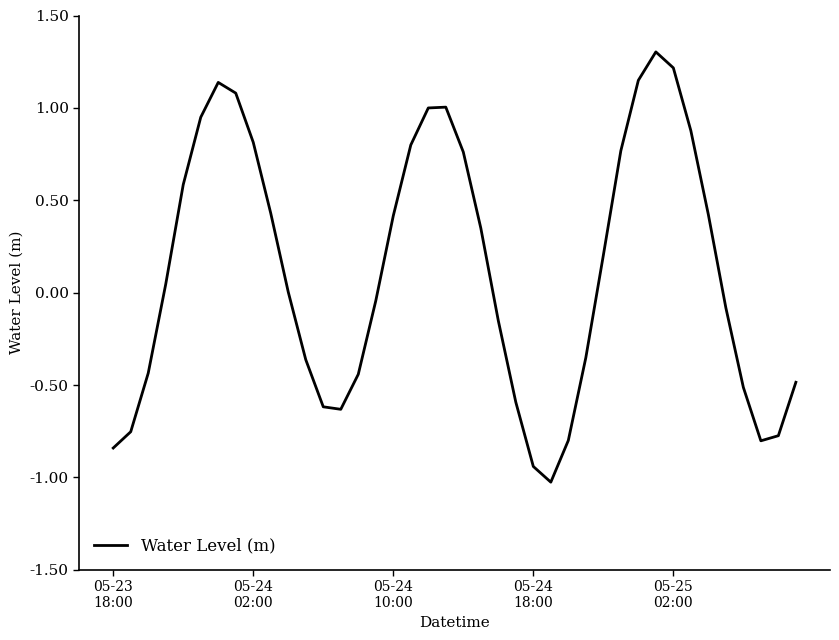

What is the smallest value displayed?

-1.0